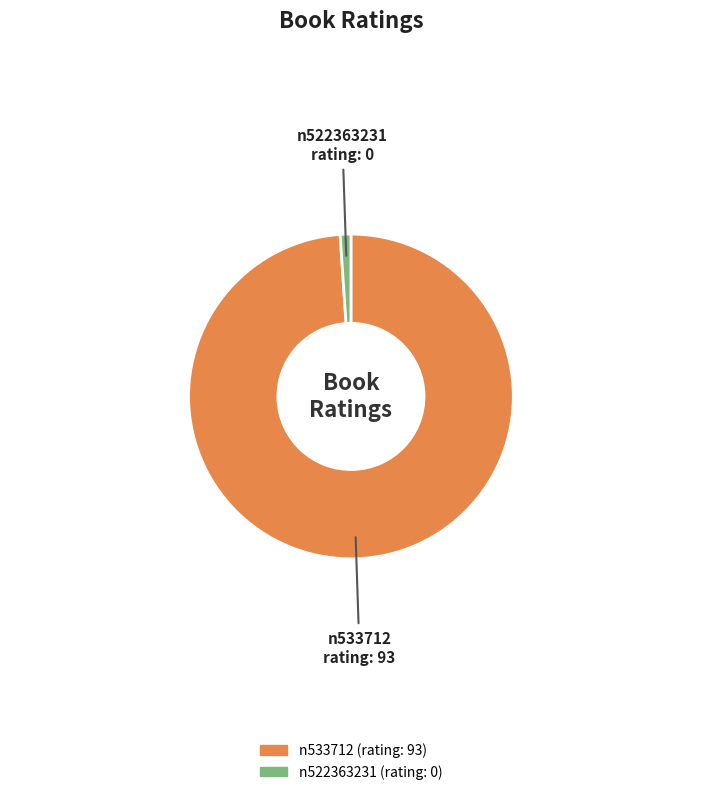

True or false: n522363231 accounts for 16% of the total.

False